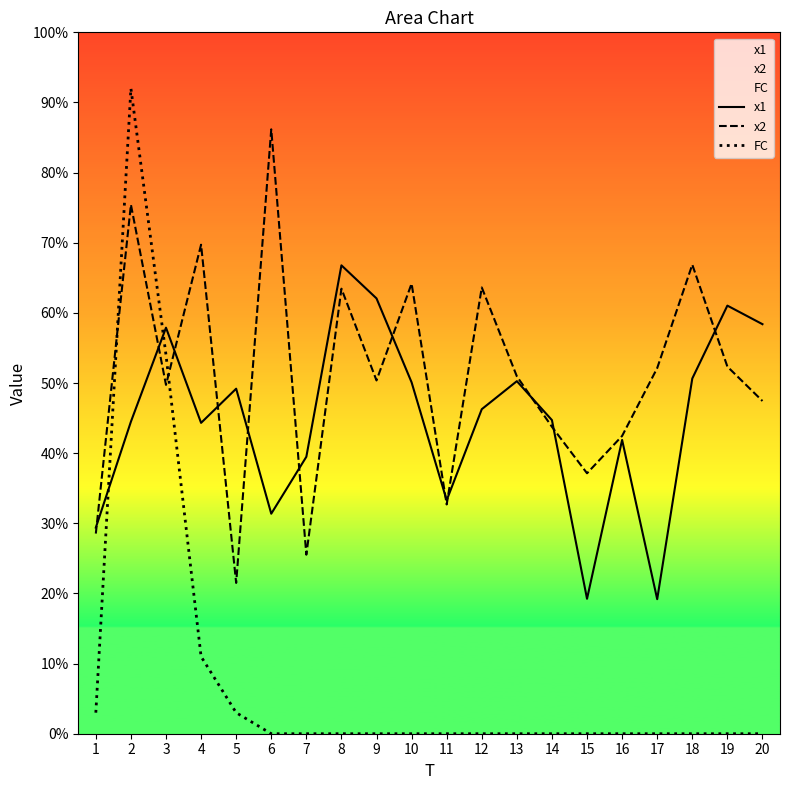

Is the value of FC at 2 greater than the value of x2 at 5?

Yes